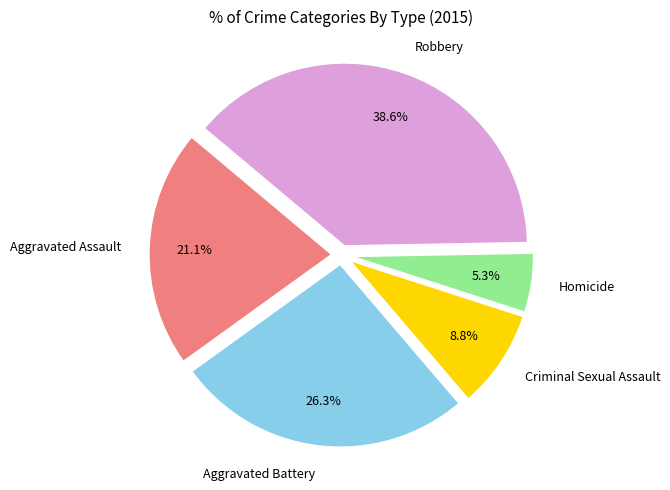

Rank the categories by value from highest to lowest.

Robbery, Aggravated Battery, Aggravated Assault, Criminal Sexual Assault, Homicide